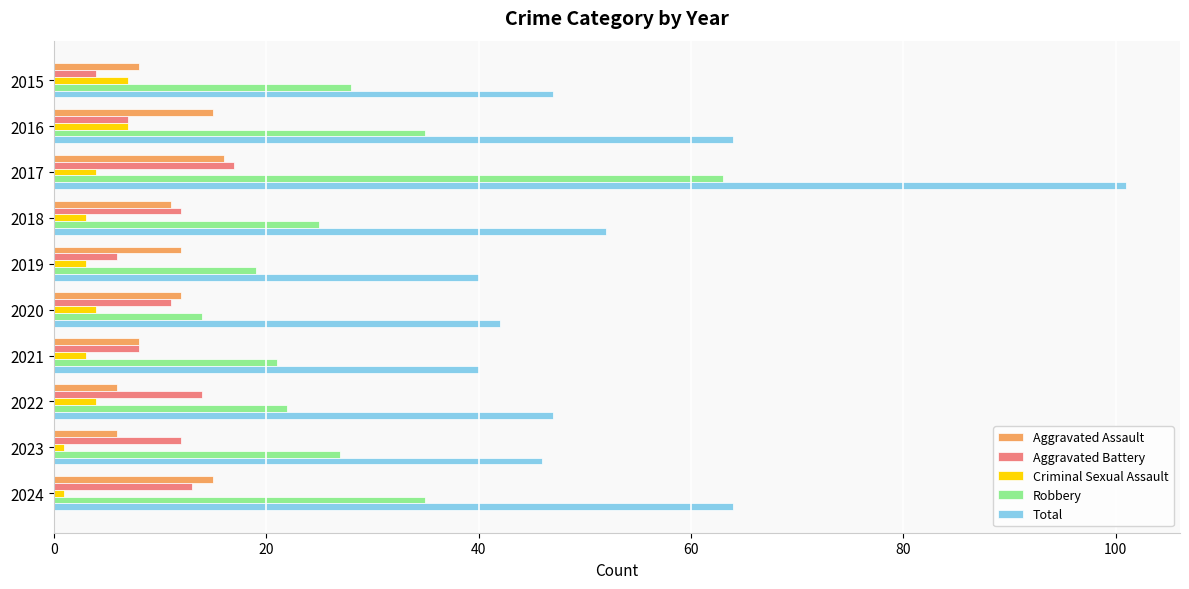

What is the greatest value displayed?

101